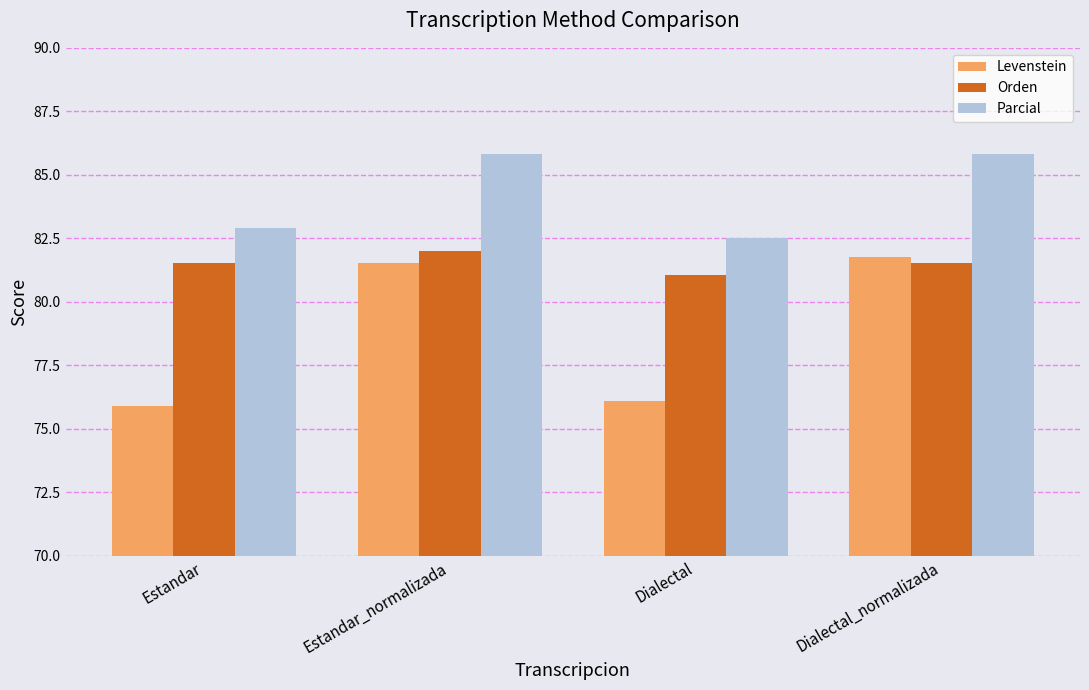

List the series in order of their overall mean, lowest first.

Levenstein, Orden, Parcial